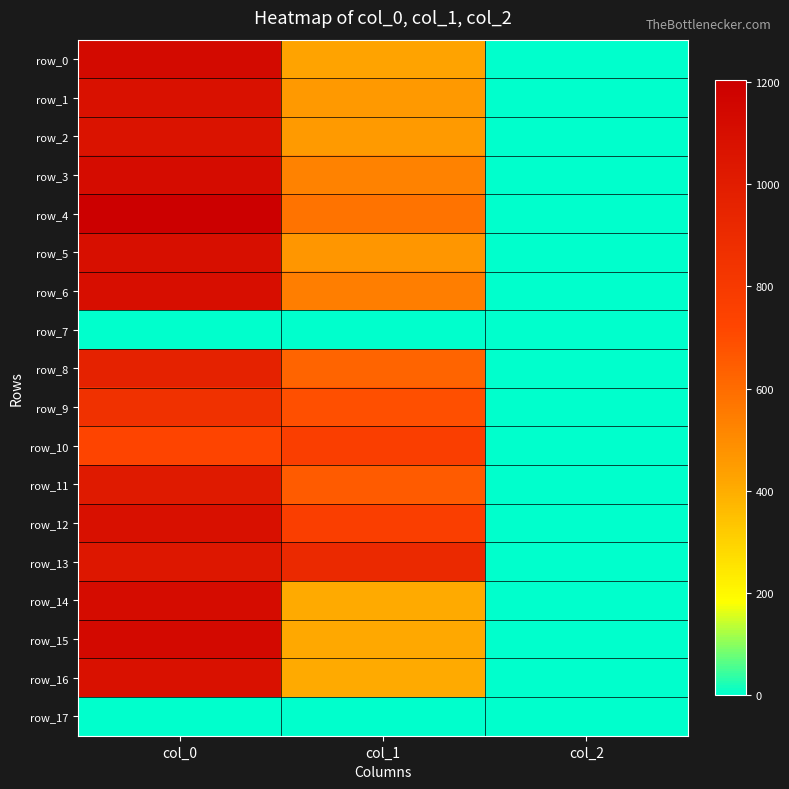

Is it true that row_0 equals 2.0 at col_2?

True